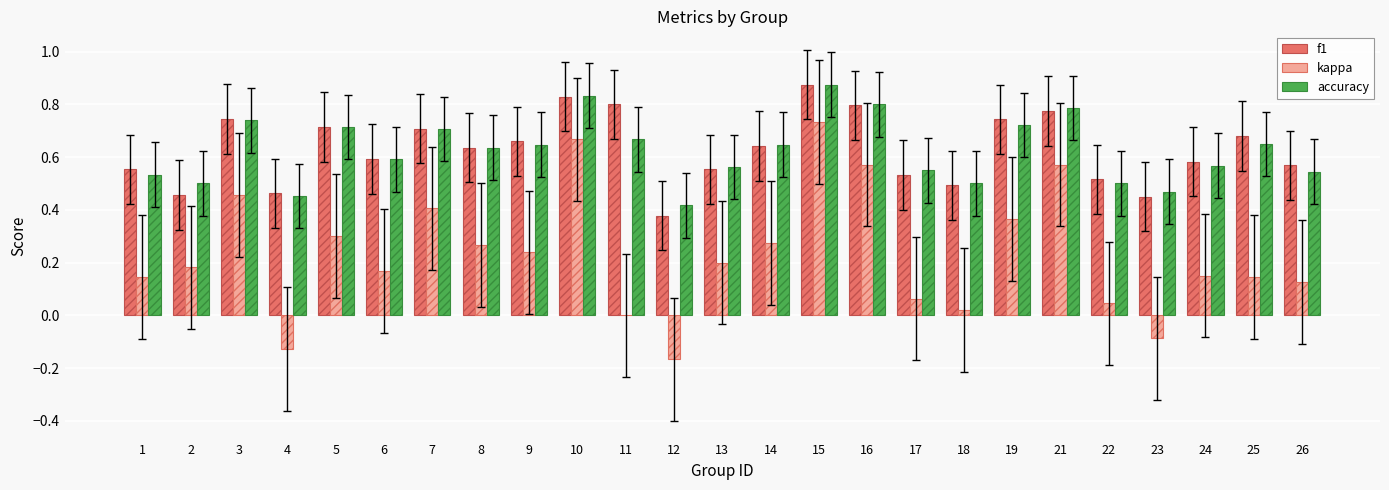

What is the difference between the kappa values at 22 and 21?

0.5